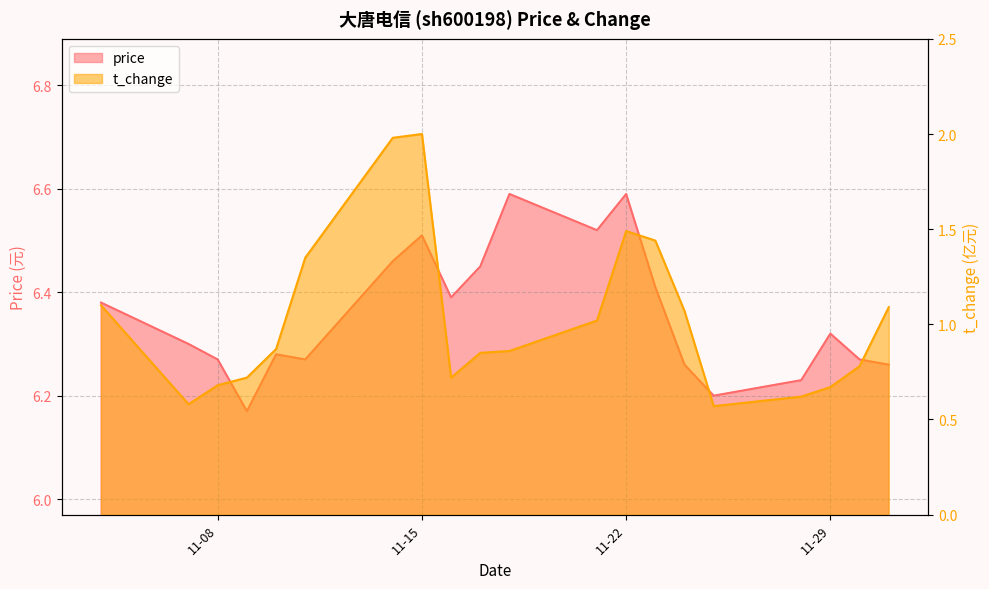

What are all the series names shown in the legend?

price, t_change